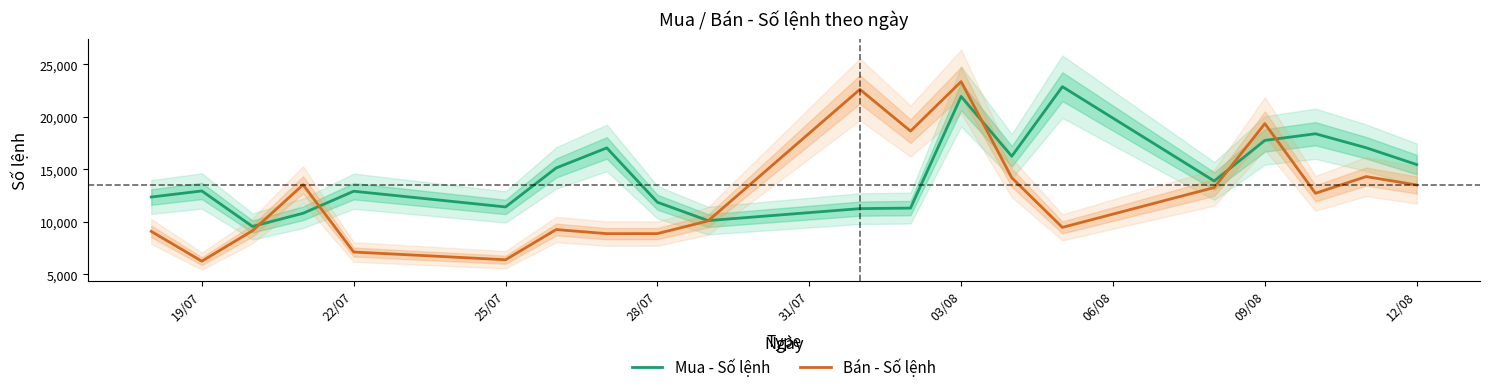

True or false: Bán - Số lệnh has more than 2 interior local peaks.

True